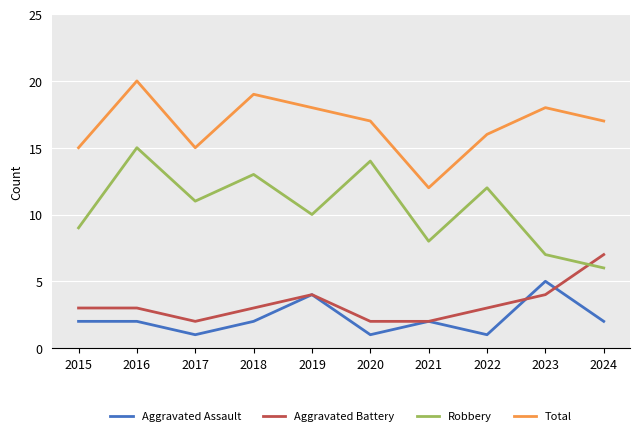

List the series in order of their peak value, lowest first.

Aggravated Assault, Aggravated Battery, Robbery, Total